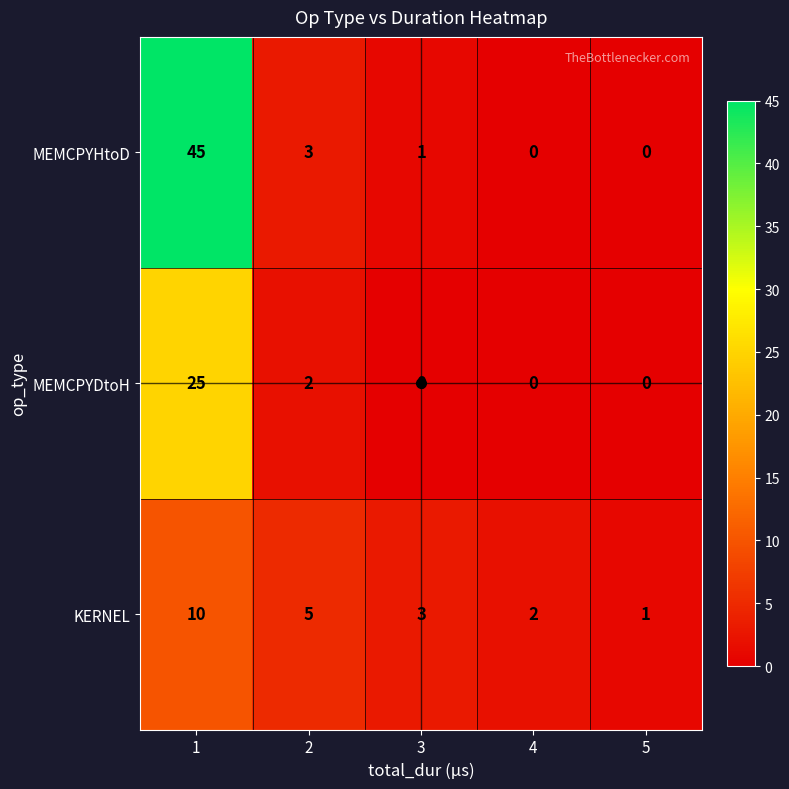

Count the KERNEL values in the range 2 to 5.

3